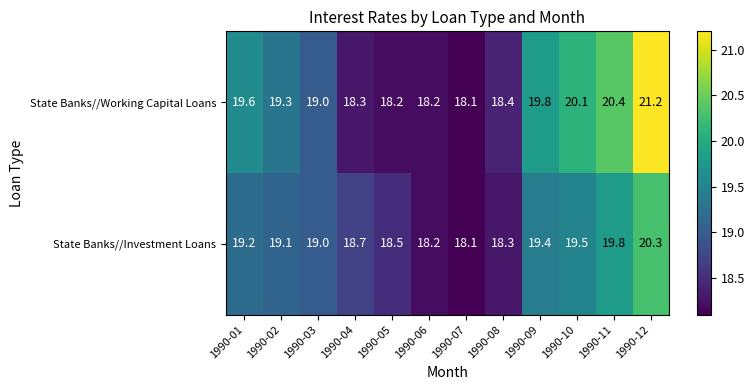

What is the sum of the State Banks//Investment Loans values at 1990-09 and 1990-12?

39.7